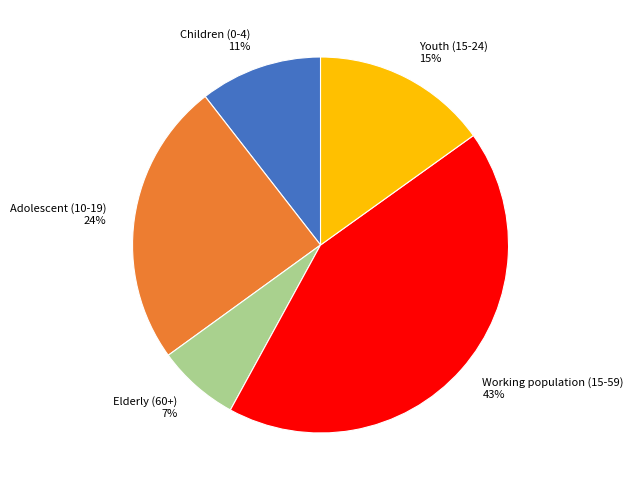

Between Working population (15-59) and Adolescent (10-19), which is larger?

Working population (15-59)